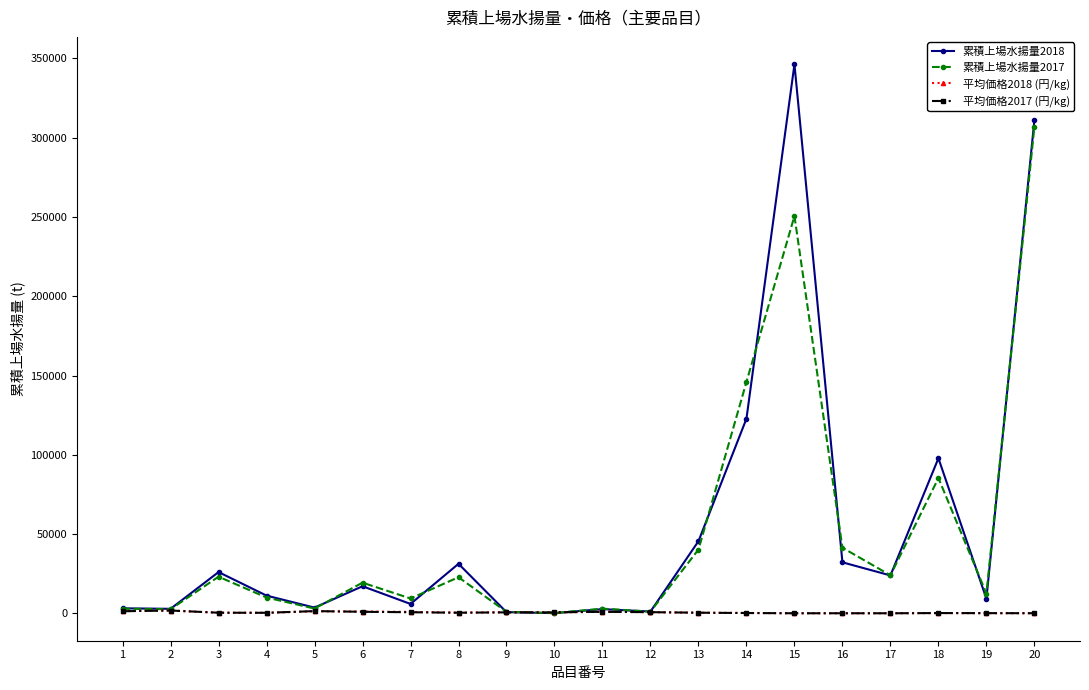

Which series has the largest range (max minus min)?

累積上場水揚量2018